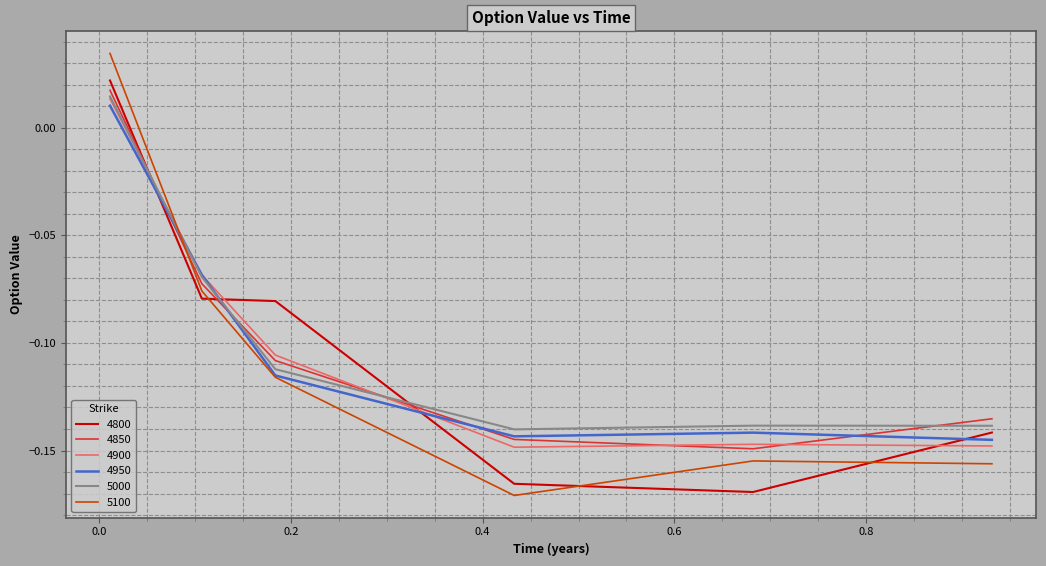

After their last crossing, which series has the higher values: 5100 or 4800?

4800